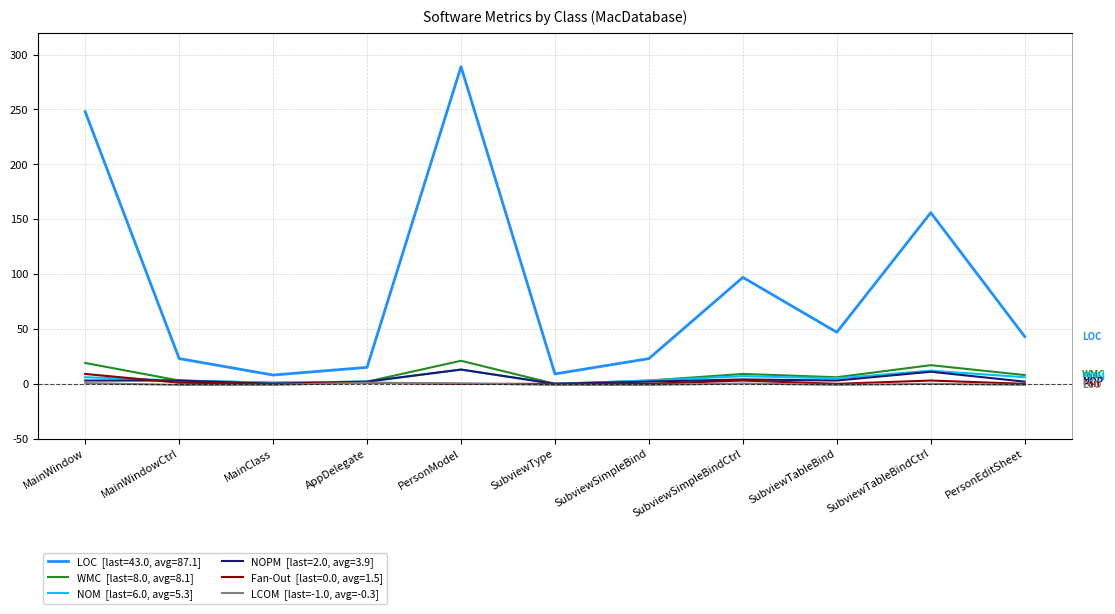

What are all the series names shown in the legend?

LOC, WMC, NOM, NOPM, Fan-Out, LCOM